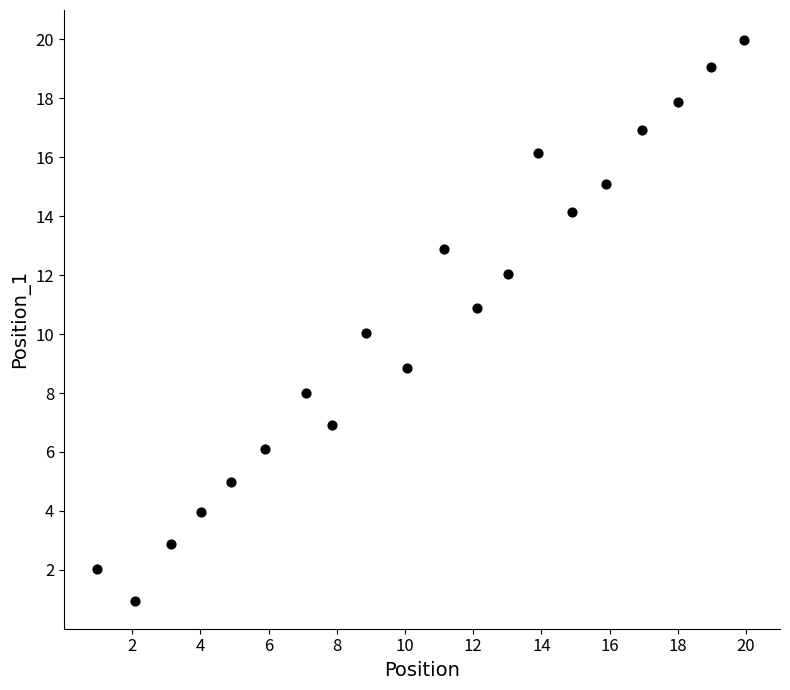

What is the range of Y values (max minus min)?

19.0